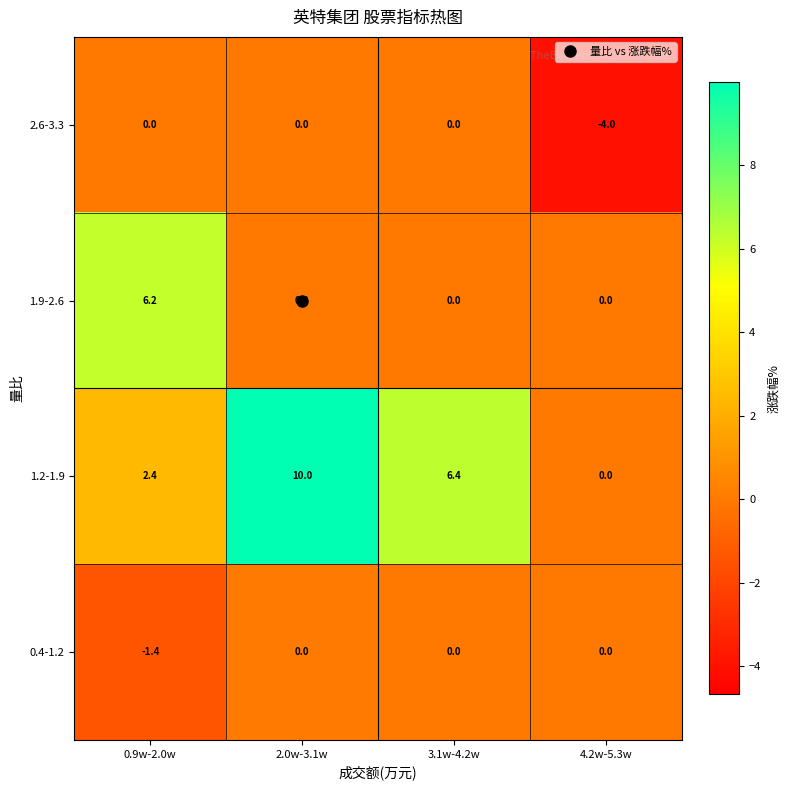

The value of 1.2-1.9 at 0.9w-2.0w is 1.5. True or false?

False